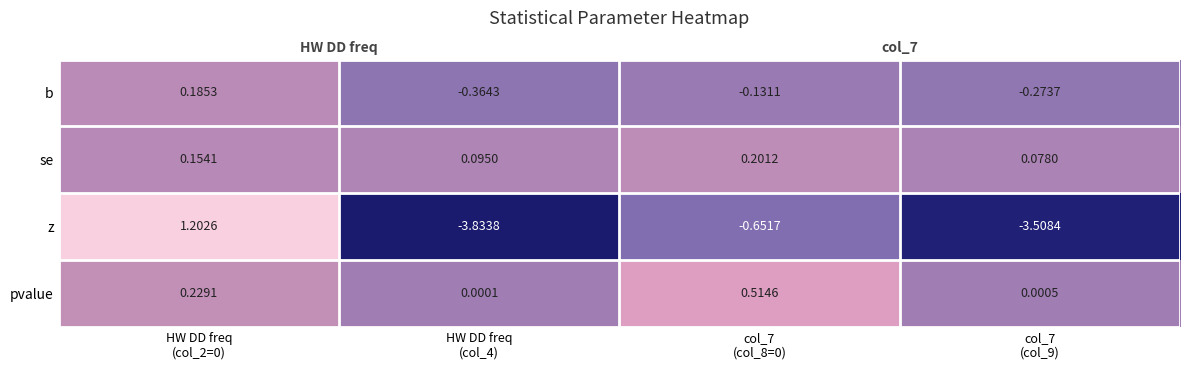

At which label is b closest to 0?

col_7 (col_8=0)